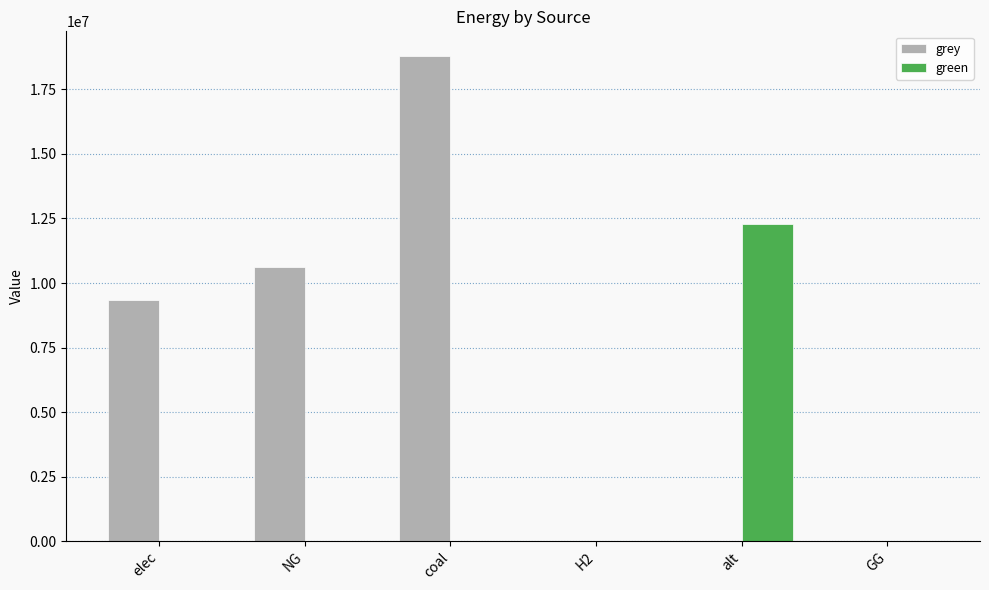

Reading left to right, extract all data points from this chart.

grey: 9325557.6	10610718.3	18813311.4	0.0	0.0	0.0
green: 0.0	0.0	0.0	0.0	12288253.3	0.0